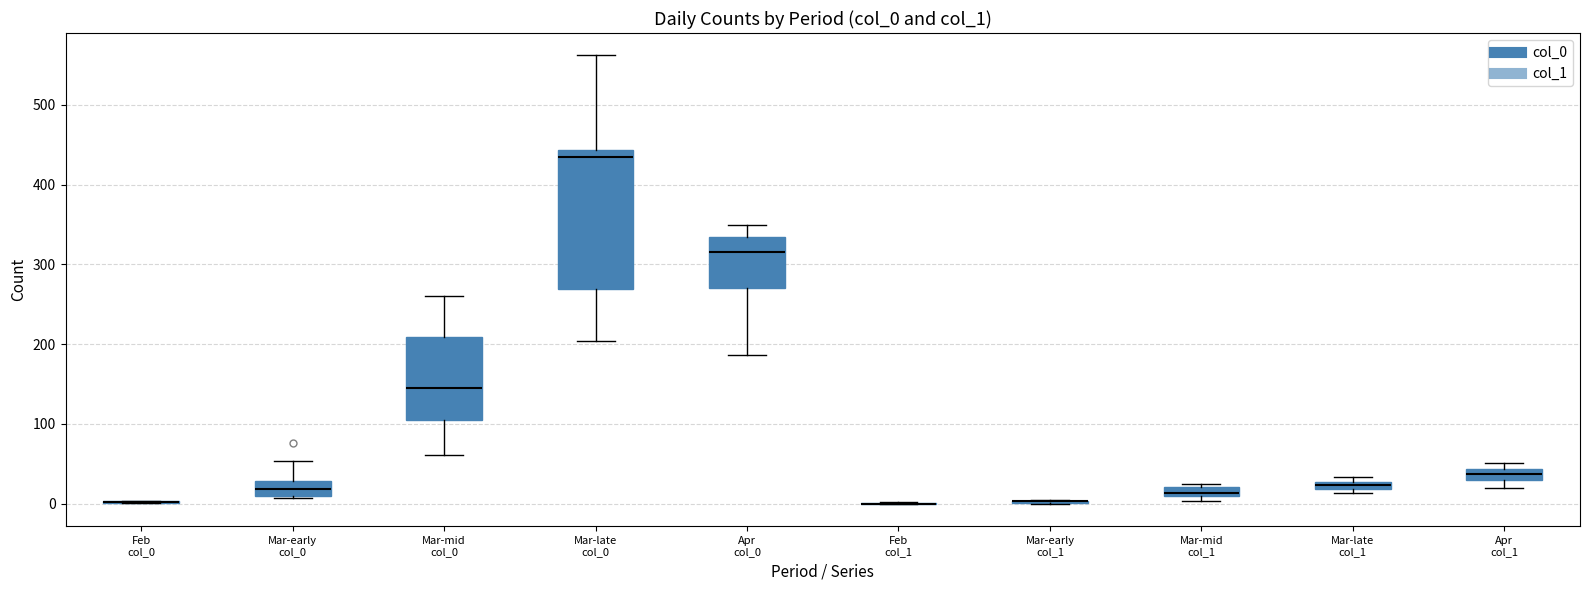

Comparing the boxes themselves (not the whiskers), which one is the tallest?

Mar-late col_0